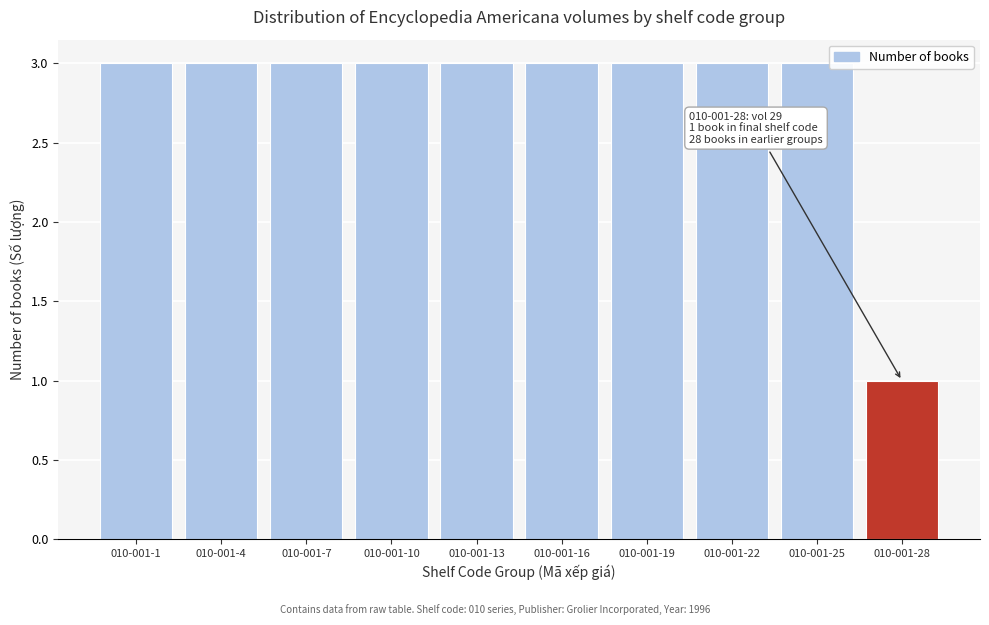

Reading left to right, what are all the values shown in this chart?

3	3	3	3	3	3	3	3	3	1